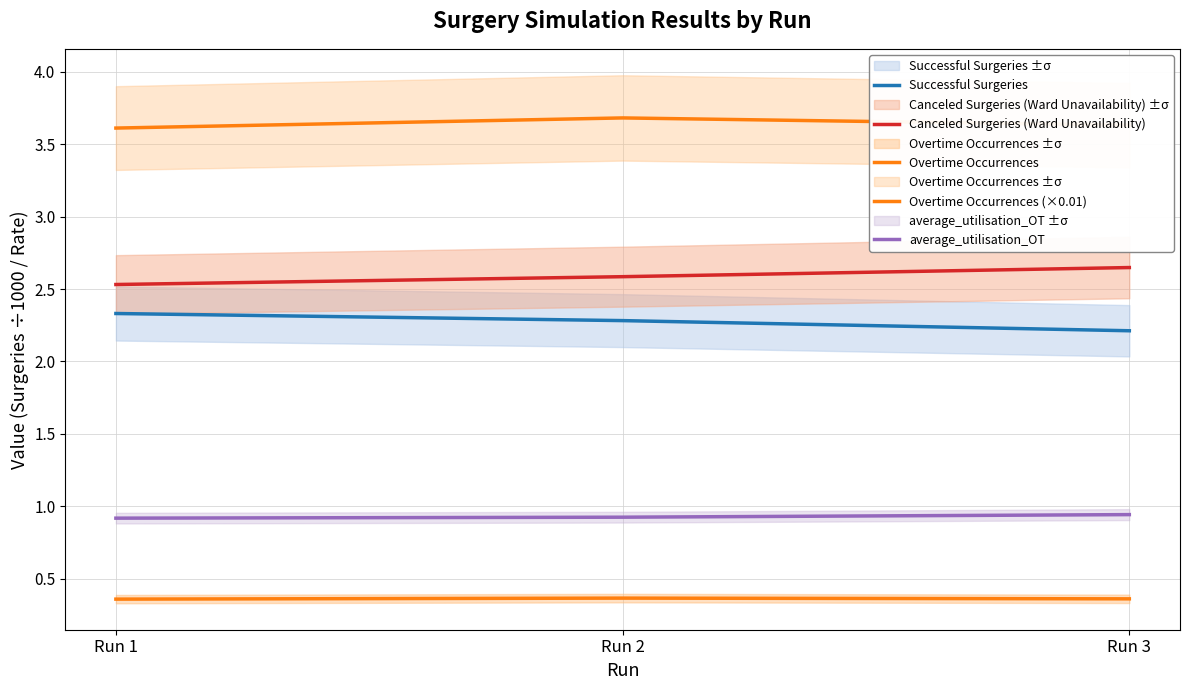

Which series changed the most between Run 2 and Run 3?

Successful Surgeries